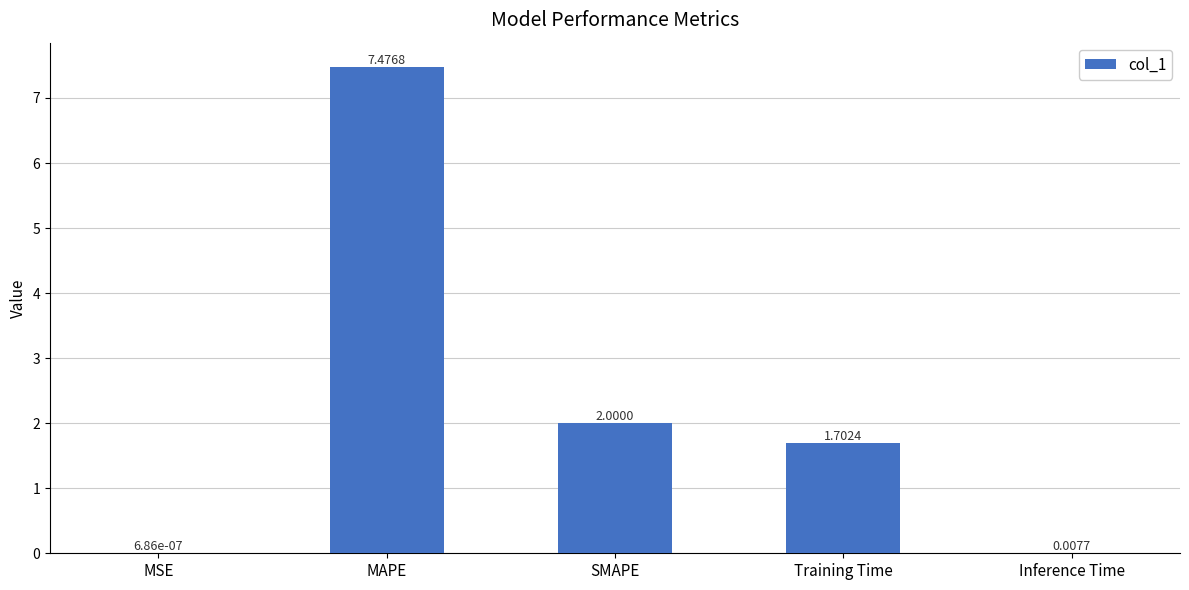

Are the bars horizontal?

No